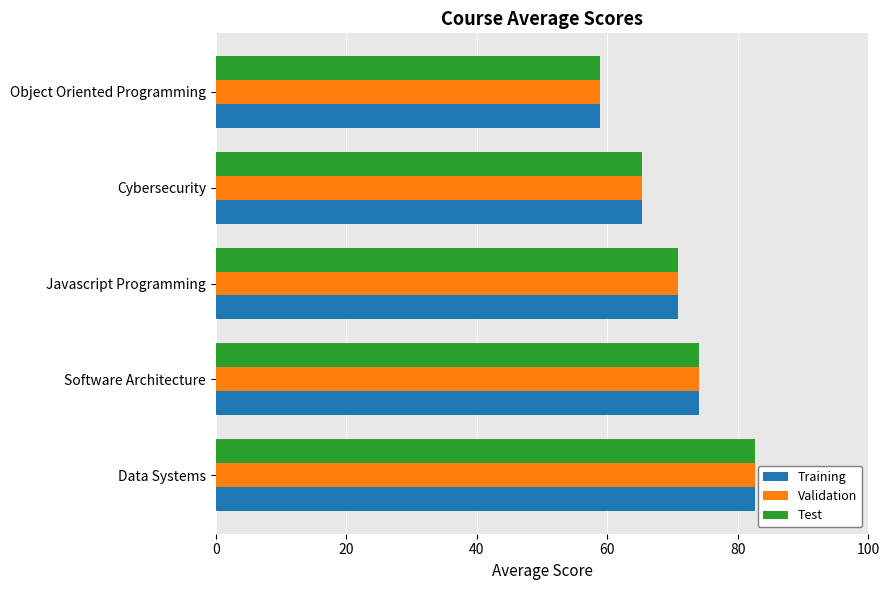

What is the total value across all series at Javascript Programming?

212.7